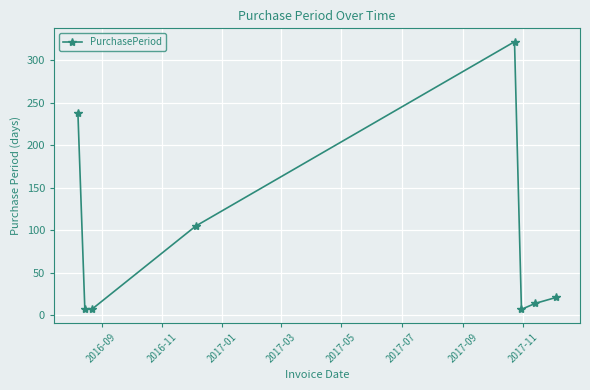

How many points are higher than both their immediate neighbors (excluding endpoints)?

1